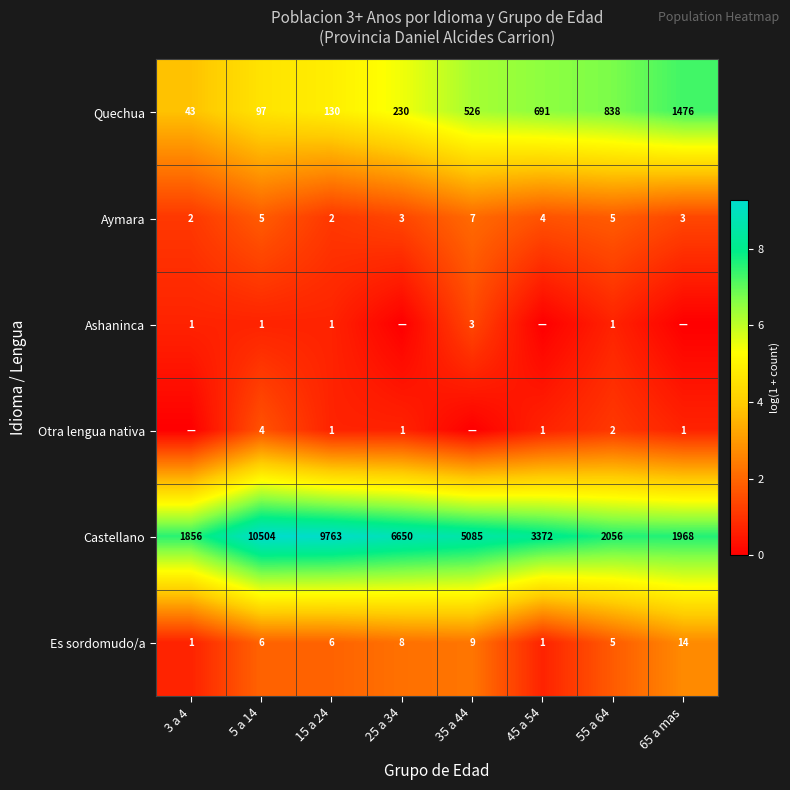

What is the difference between the Quechua values at 55 a 64 and 3 a 4?

795